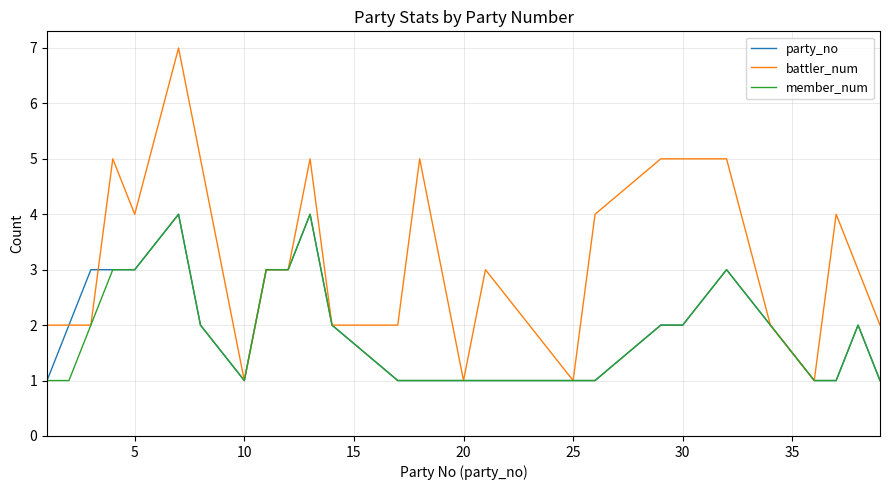

What is the highest value of the party_no series?

4